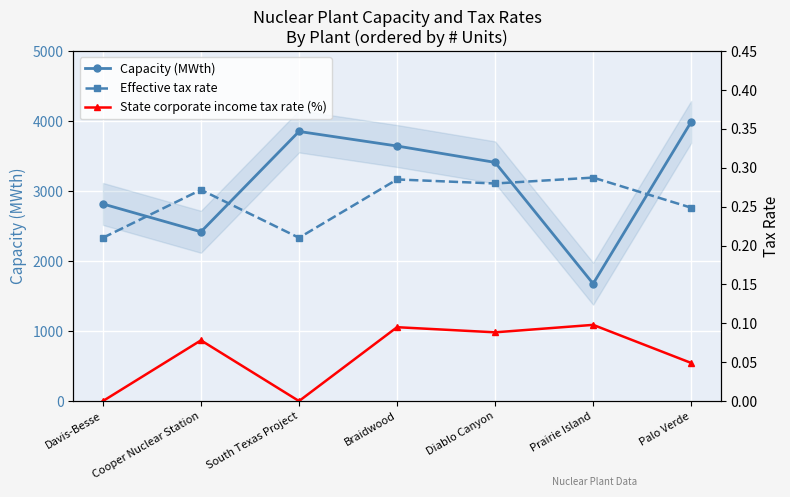

True or false: Effective tax rate and State corporate income tax rate (%) intersect in this chart.

False